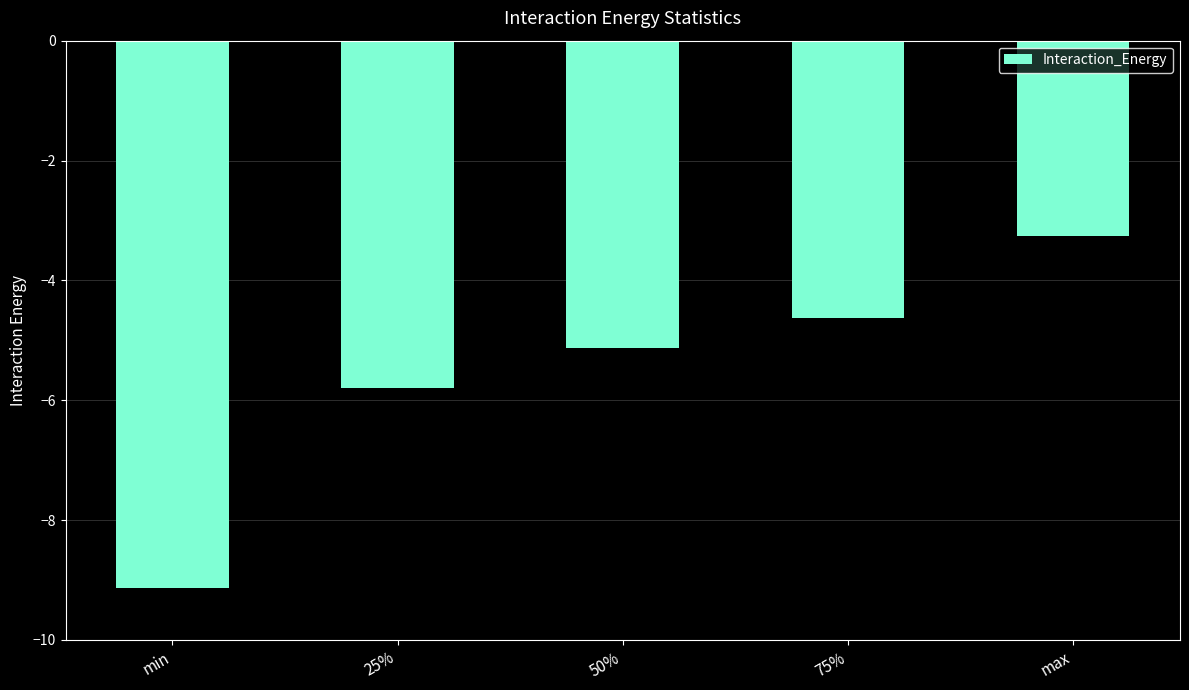

Is it true that the value at min is -3.4?

False